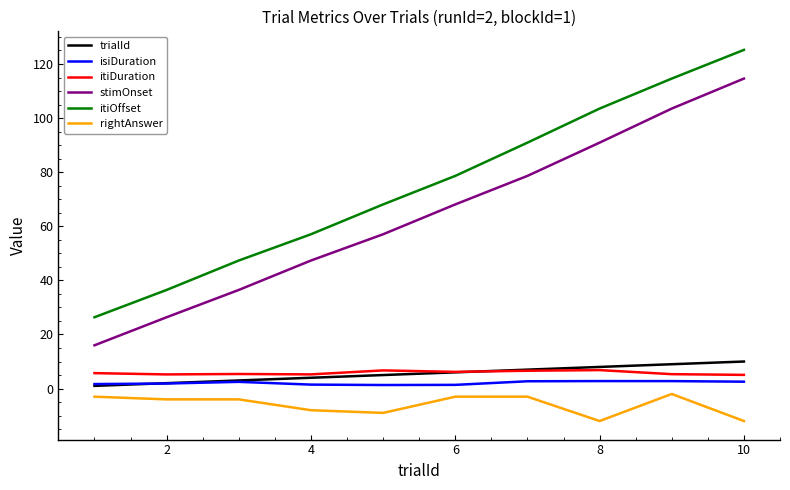

Which series has the largest total across all categories?

itiOffset